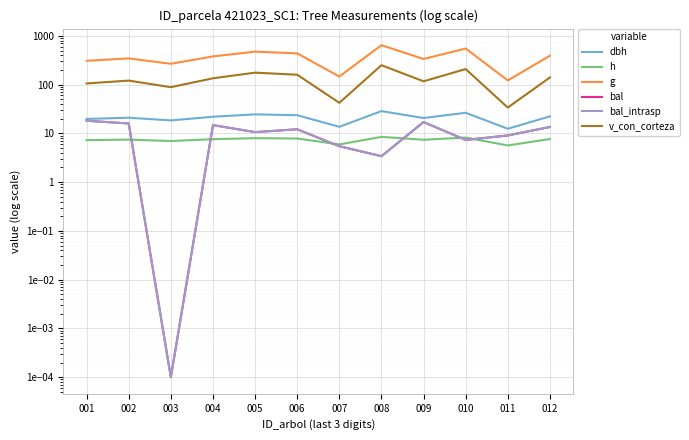

The value of g at 007 is 146.6. True or false?

True